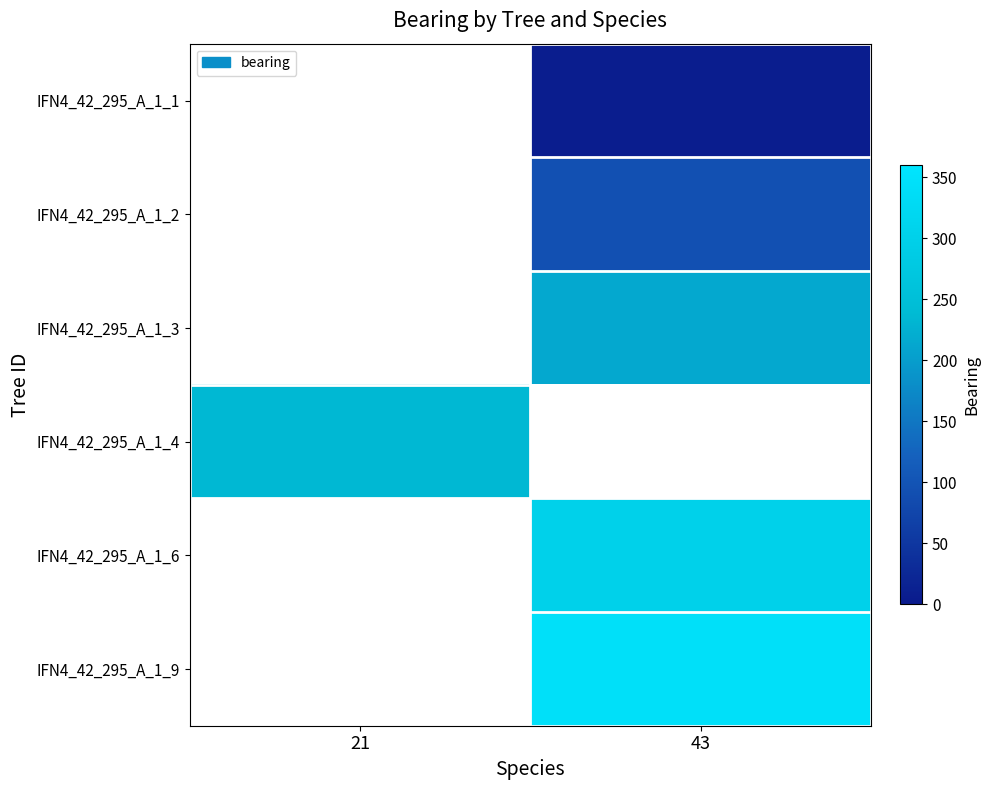

The value of IFN4_42_295_A_1_9 at 43 is 345.0. True or false?

True